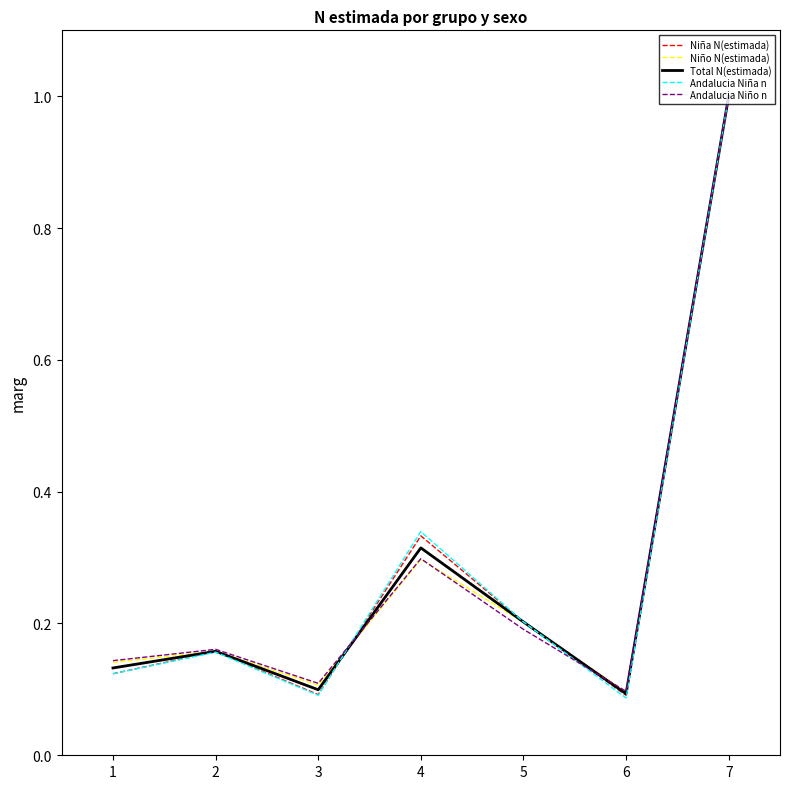

Which series has the widest spread of values?

Andalucia Niña n